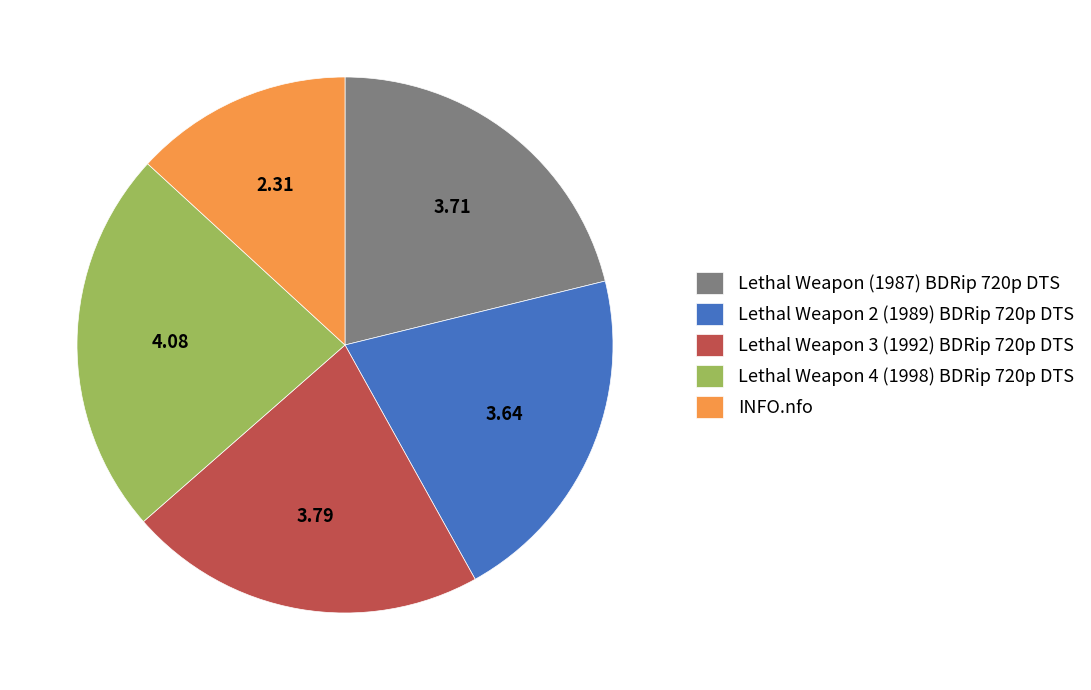

Approximately how many times larger is the value at Lethal Weapon 4 (1998) BDRip 720p DTS compared to INFO.nfo?

1.8